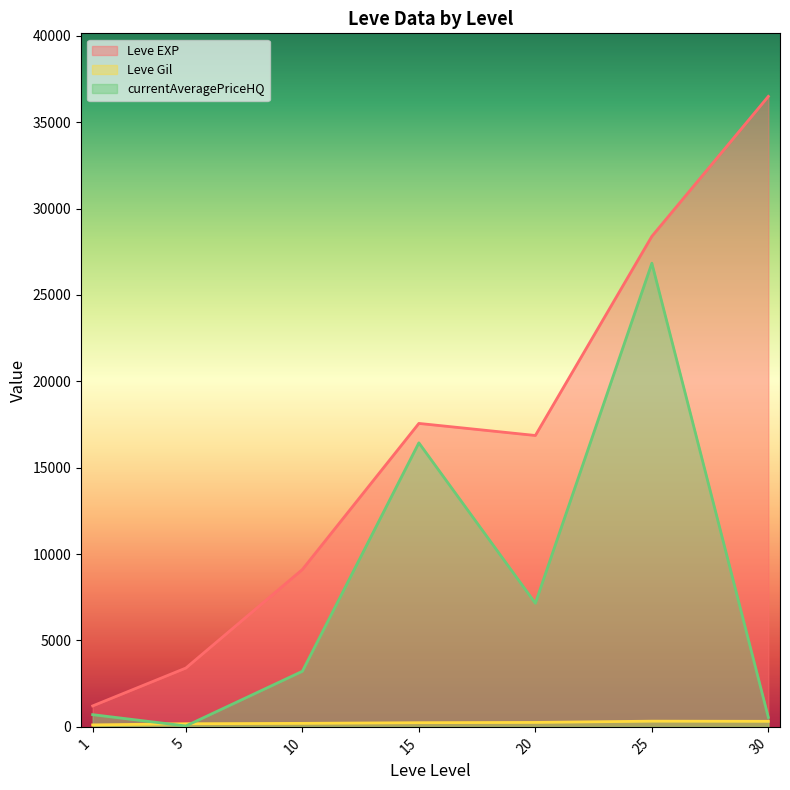

Which series has the largest range (max minus min)?

Leve EXP